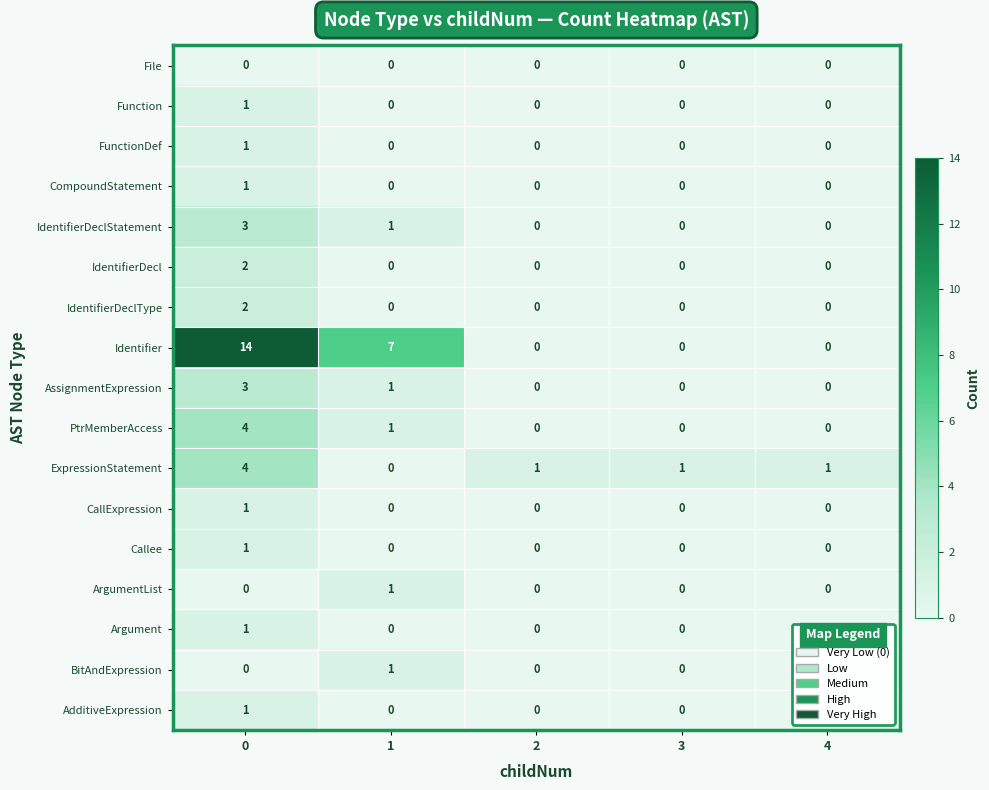

What is the sum of the PtrMemberAccess values at 0 and 4?

4